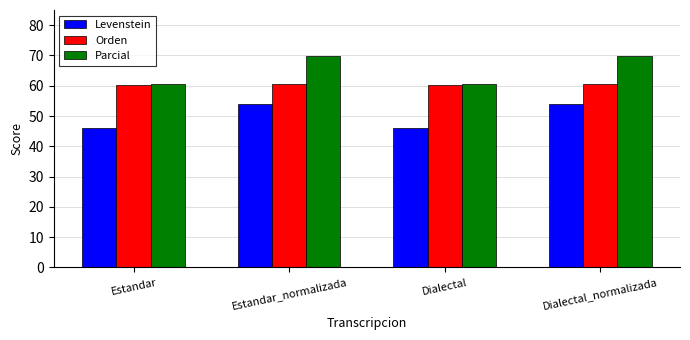

Reading right to left, what are all the values shown in this chart?

Levenstein: Dialectal_normalizada=54.1	Dialectal=46.1	Estandar_normalizada=54.1	Estandar=46.1
Orden: Dialectal_normalizada=60.7	Dialectal=60.2	Estandar_normalizada=60.7	Estandar=60.2
Parcial: Dialectal_normalizada=69.8	Dialectal=60.7	Estandar_normalizada=69.8	Estandar=60.7